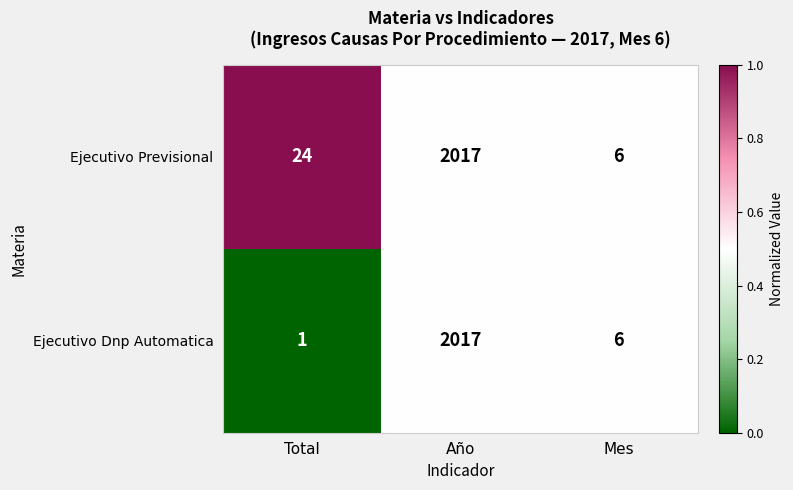

What is the difference between the Ejecutivo Previsional values at Total and Año?

1993